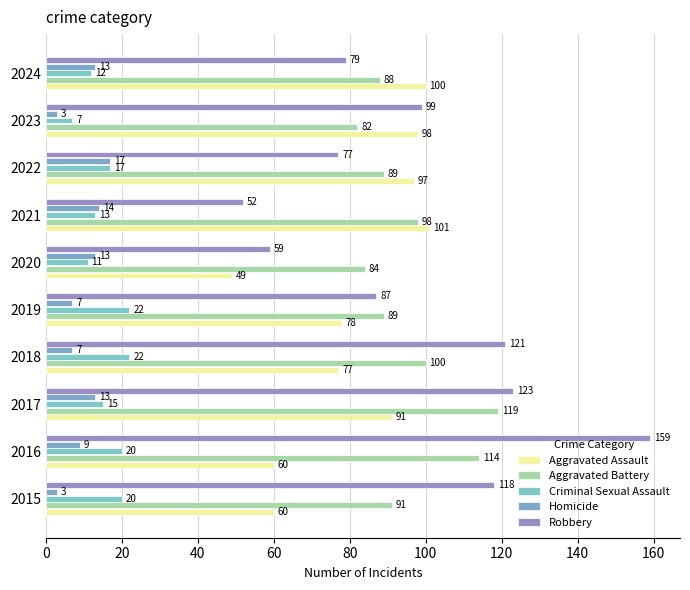

Which series has the largest total across all categories?

Robbery